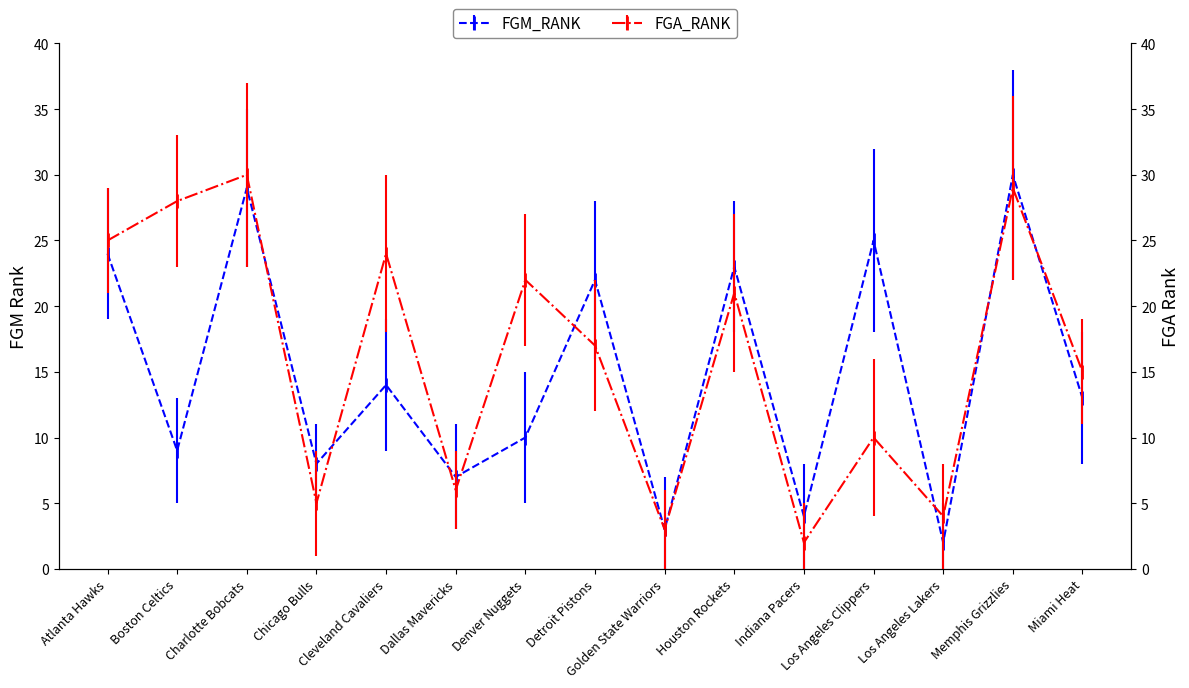

Which series has the largest total across all categories?

FGA_RANK